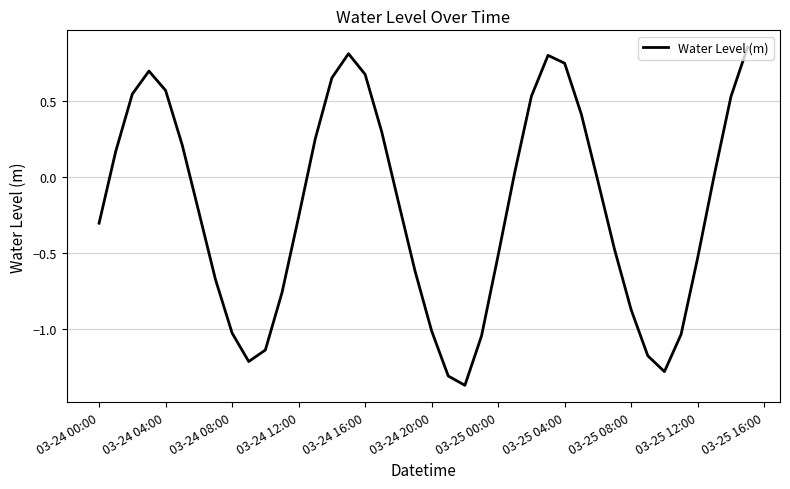

What is the sum of all values?

-8.2